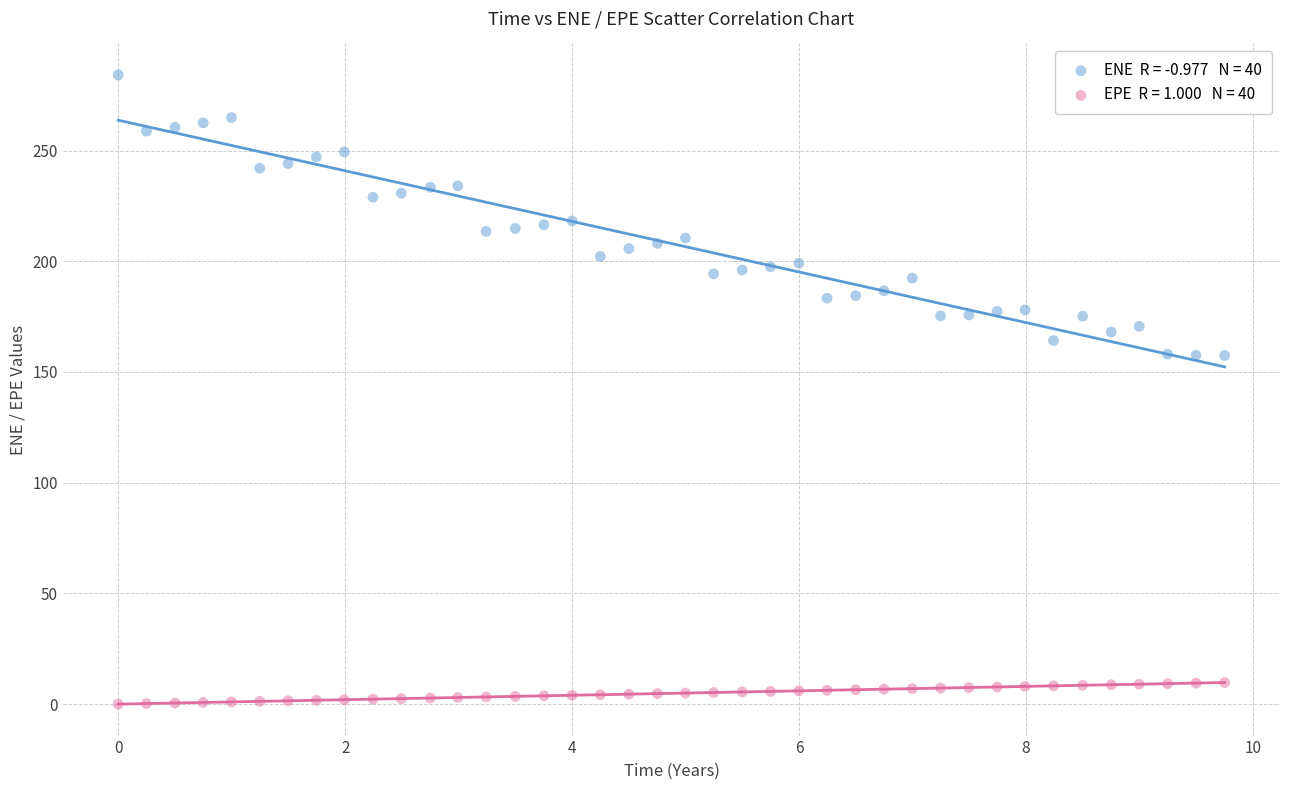

Across all data points, what is the range of X values (max minus min)?

9.8